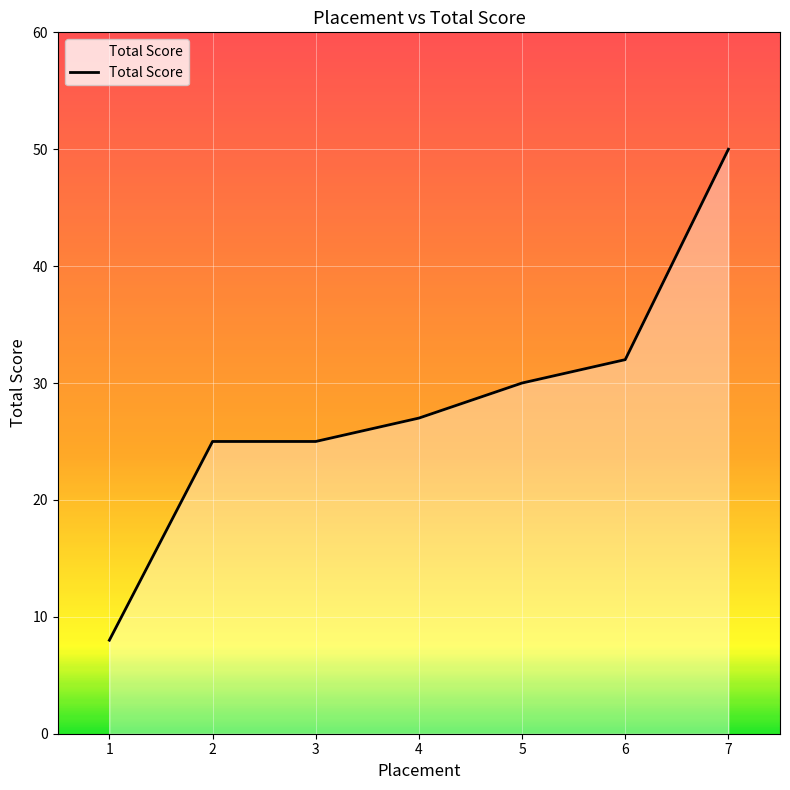

What is the minimum value shown in the chart?

8